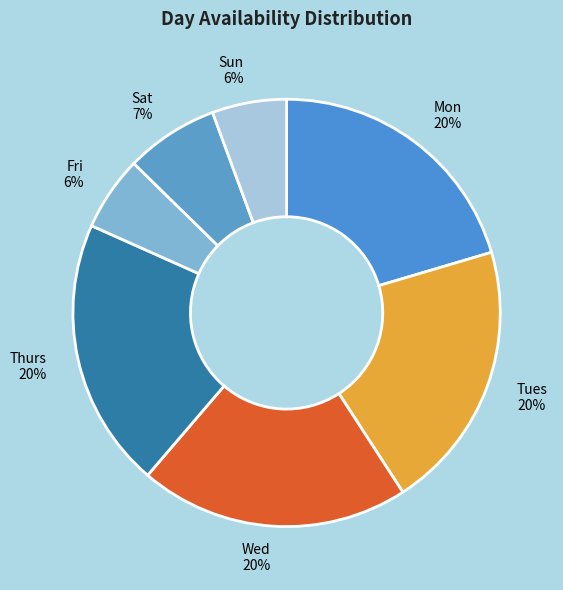

What percentage is the Wed slice, to the nearest percent?

20%